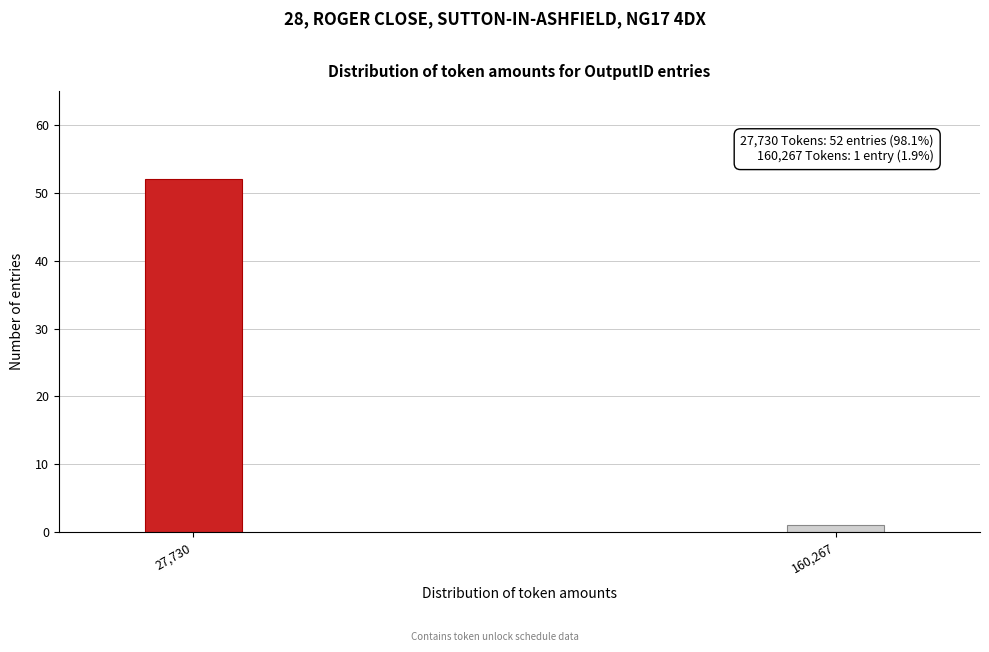

Reading left to right, extract all data points from this chart.

27,730=52	160,267=1